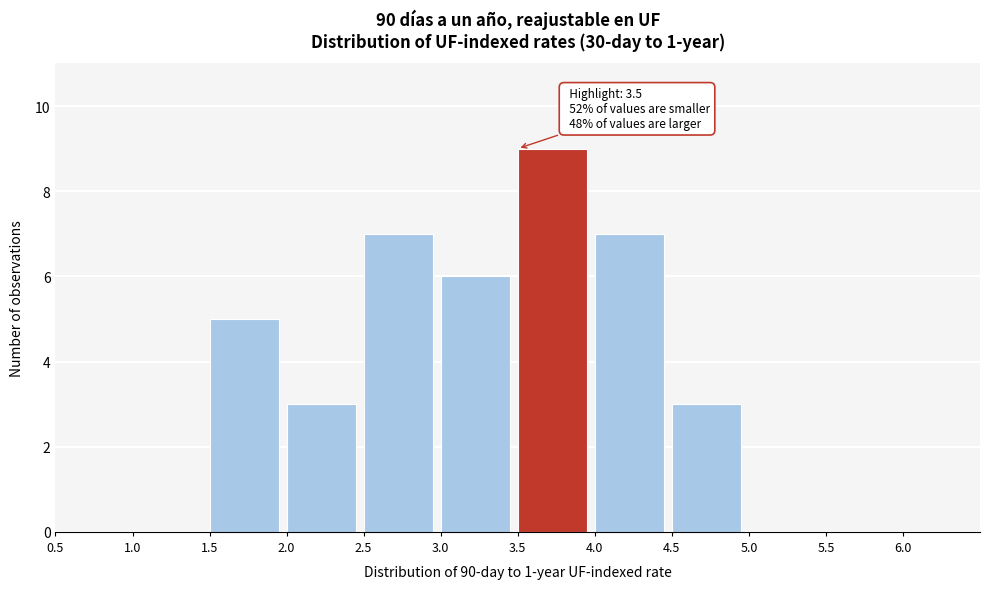

Which range on the x-axis has the tallest bar?

3.5 to 4.0